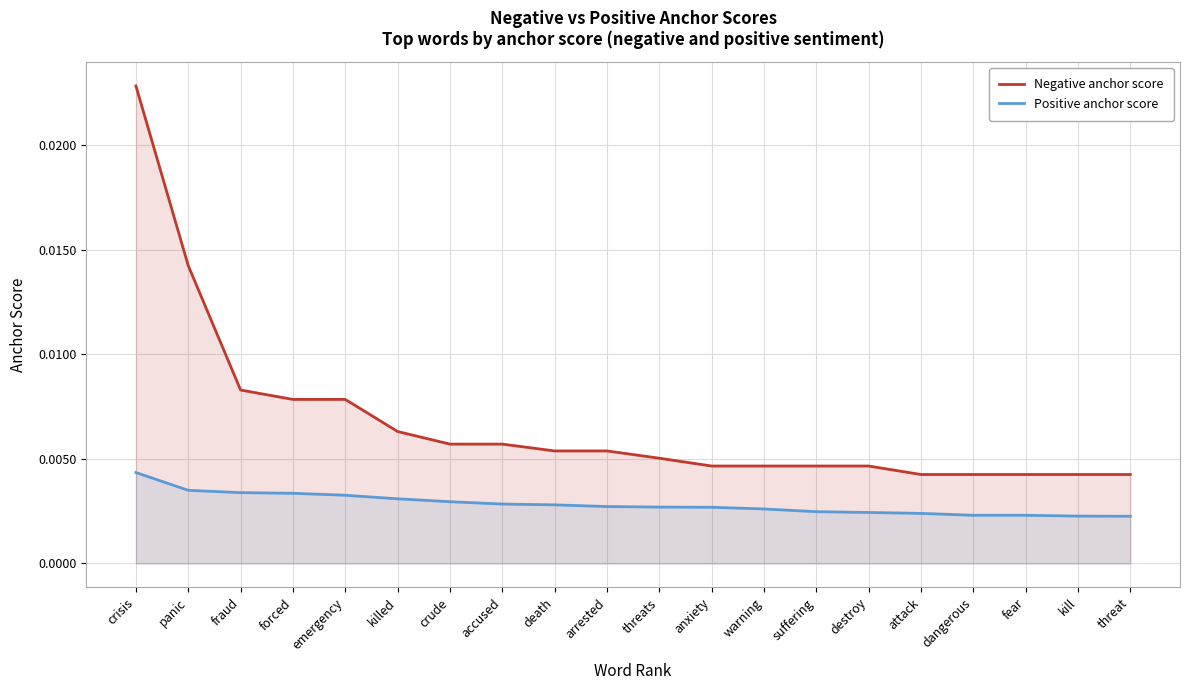

What is the label of the 5th point from the left?

emergency